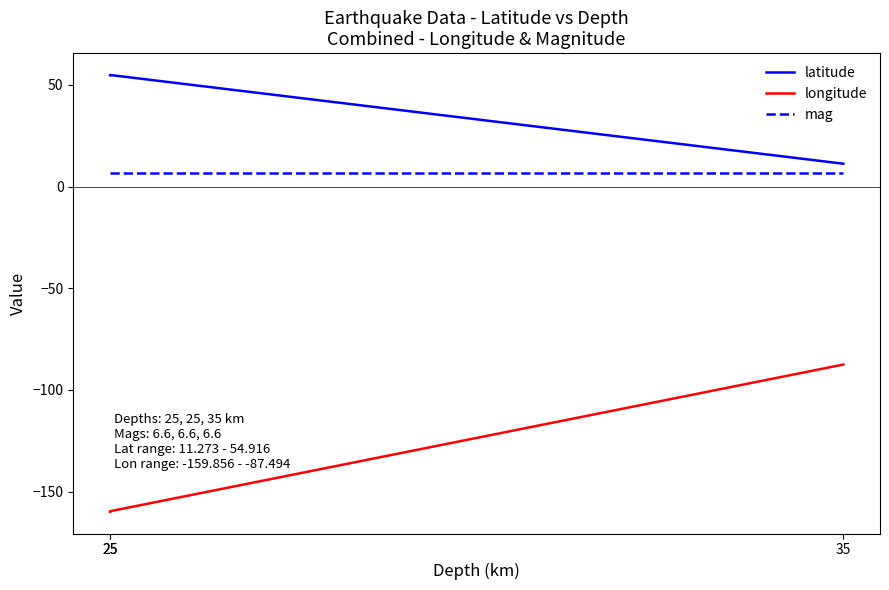

Which series changed the most between 25 and 35?

longitude